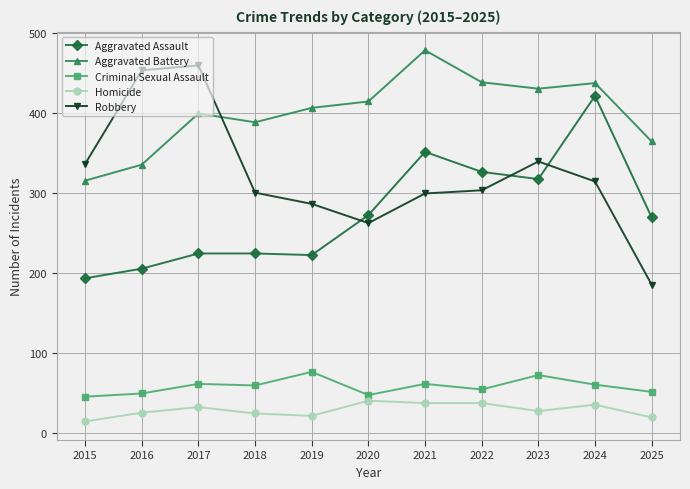

Which category has the highest value across all series?

2021